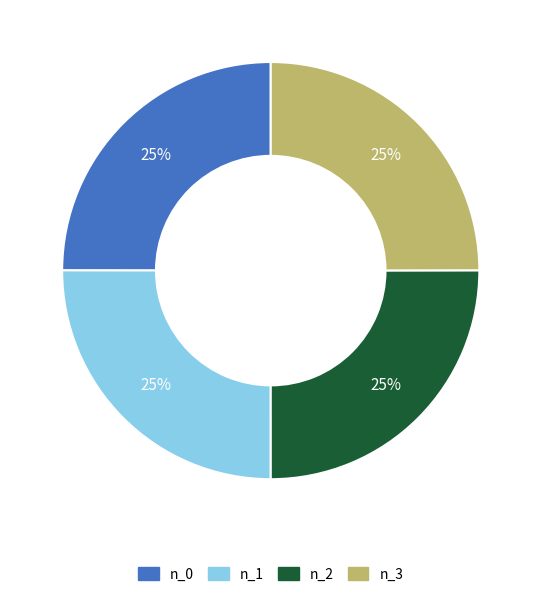

Is there a majority slice in this chart?

No